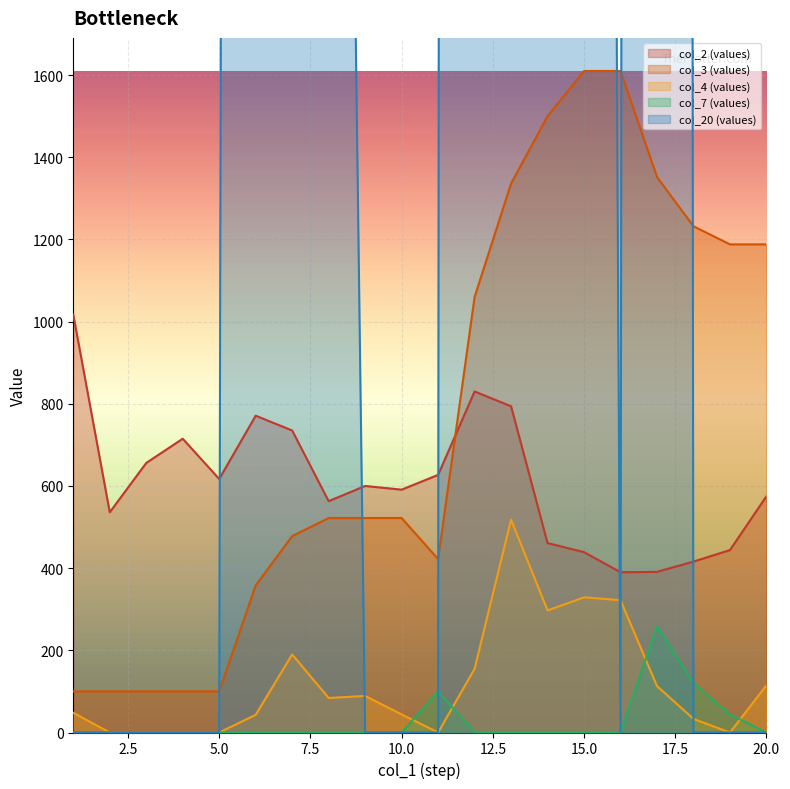

True or false: col_2 (values) and col_7 (values) intersect in this chart.

False